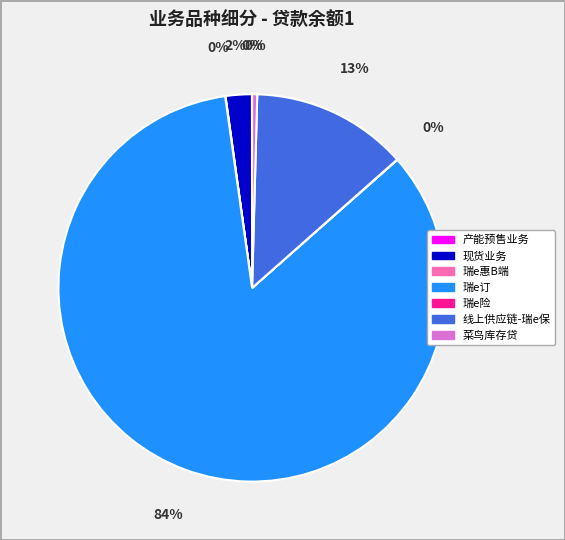

True or false: 线上供应链-瑞e保 accounts for 22% of the total.

False